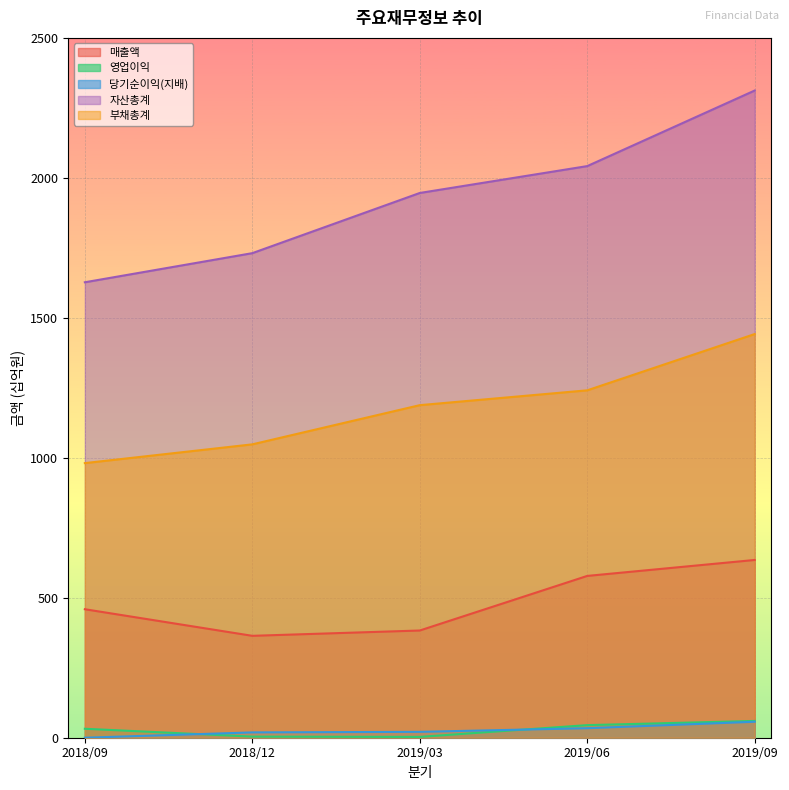

True or false: 매출액 and 부채총계 cross at least once.

False